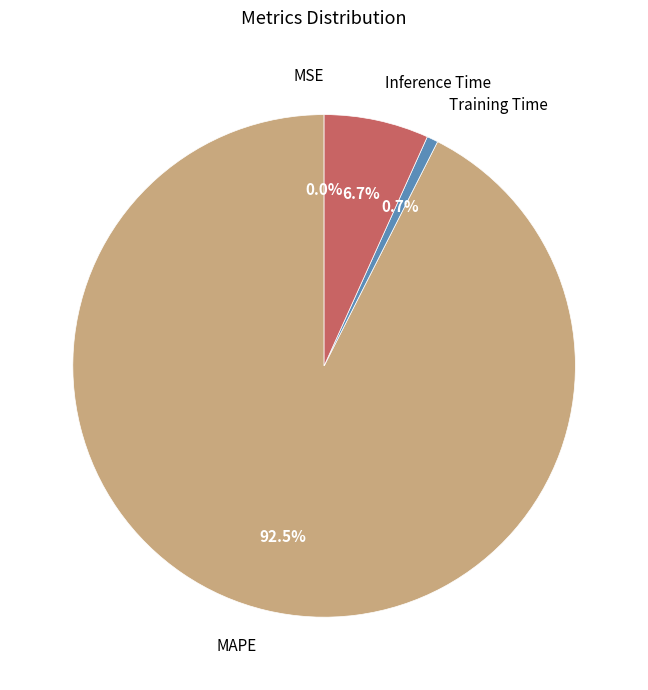

The Training Time slice represents 11% of the pie. True or false?

False